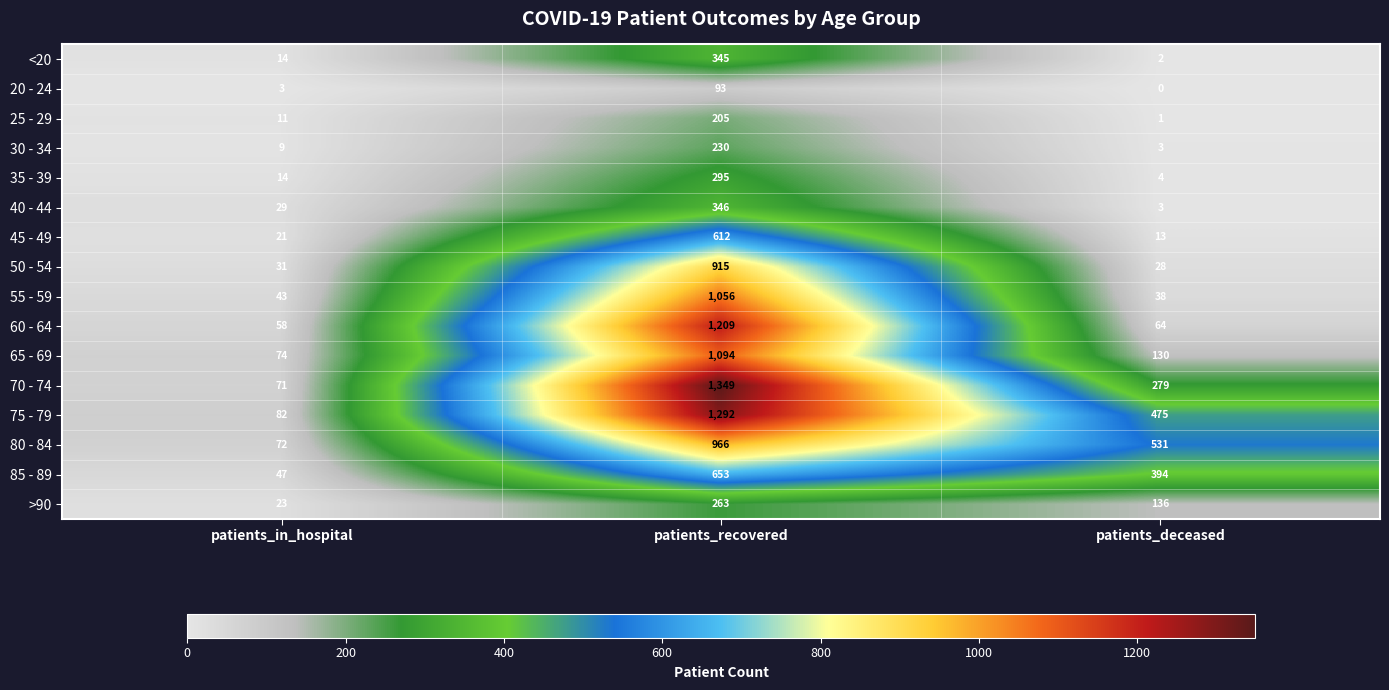

What is the maximum value shown in the chart?

1349